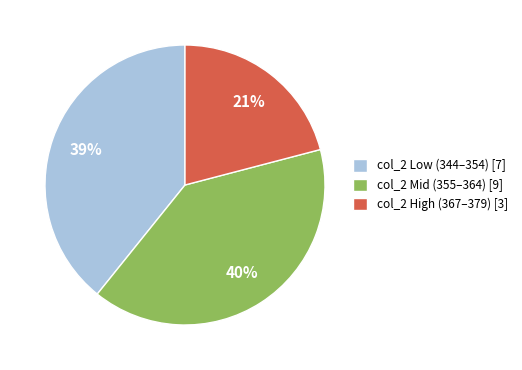

True or false: col_2 High (367–379) [3] accounts for 29% of the total.

False